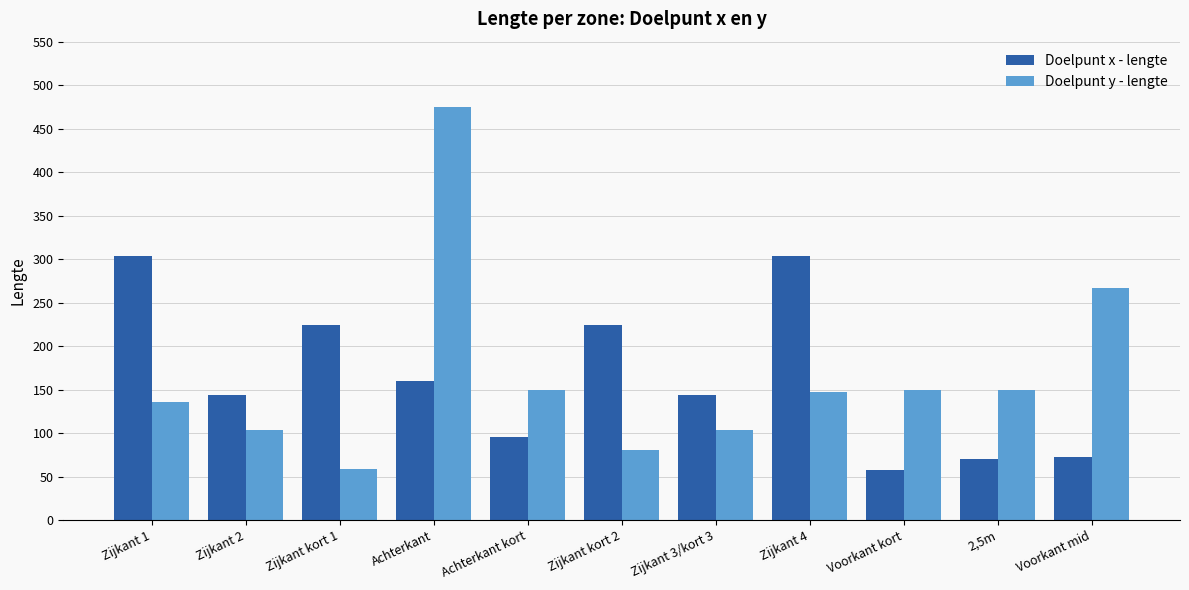

At which label does Doelpunt x - lengte reach its minimum?

Voorkant kort